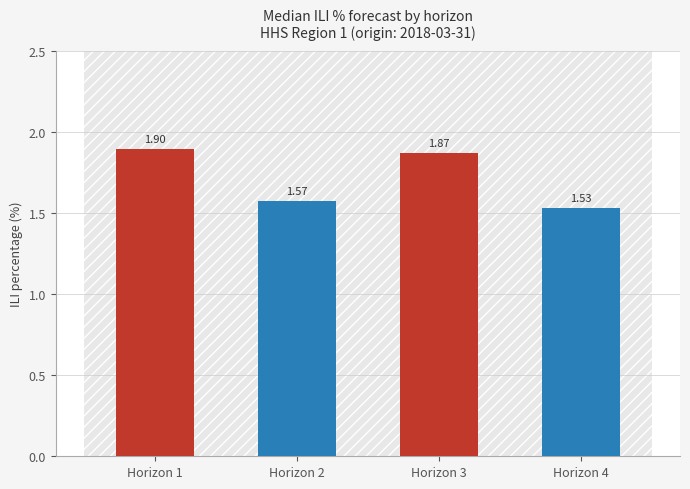

List the labels in order of value, largest first.

Horizon 1, Horizon 3, Horizon 2, Horizon 4